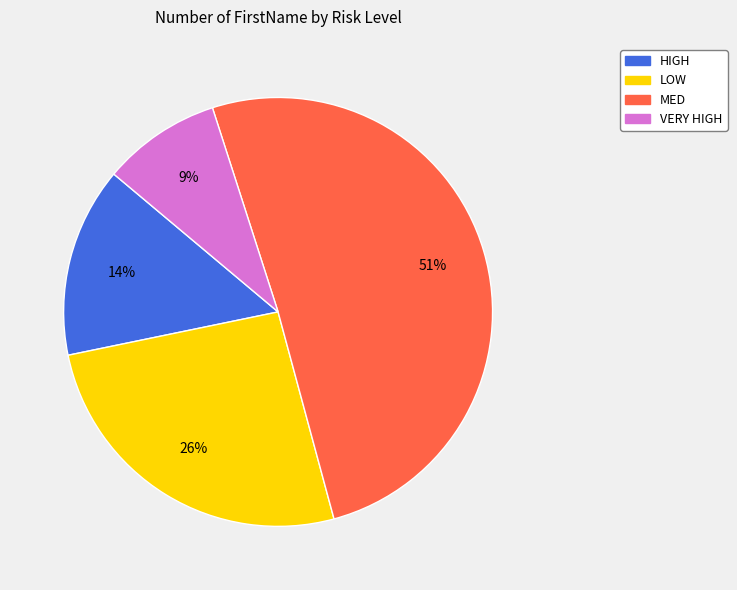

Count the number of slices in the pie.

4